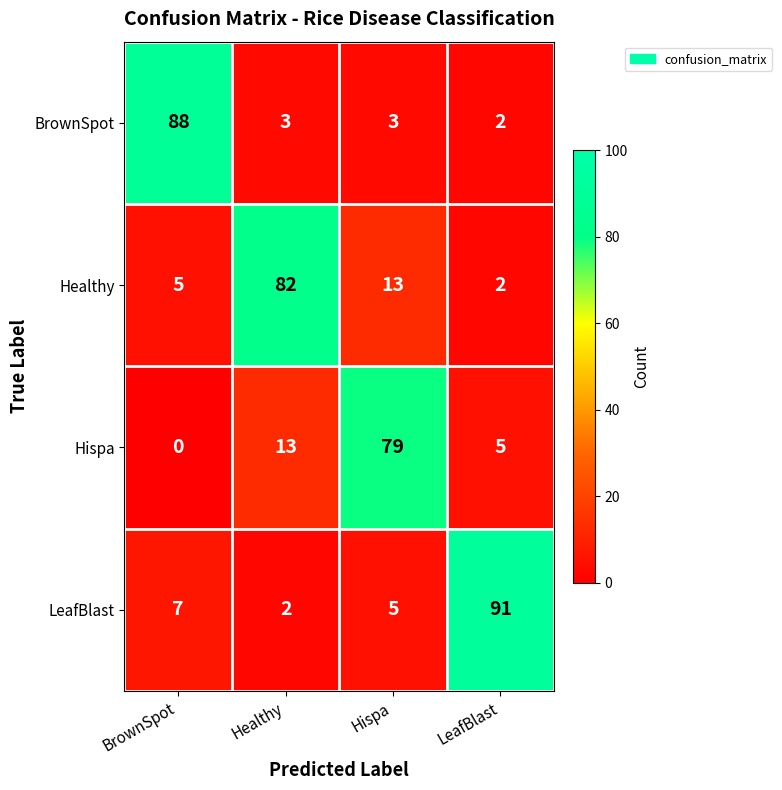

Reading left to right, list all the values displayed in this chart.

BrownSpot: BrownSpot=88	Healthy=3	Hispa=3	LeafBlast=2
Healthy: BrownSpot=5	Healthy=82	Hispa=13	LeafBlast=2
Hispa: BrownSpot=0	Healthy=13	Hispa=79	LeafBlast=5
LeafBlast: BrownSpot=7	Healthy=2	Hispa=5	LeafBlast=91